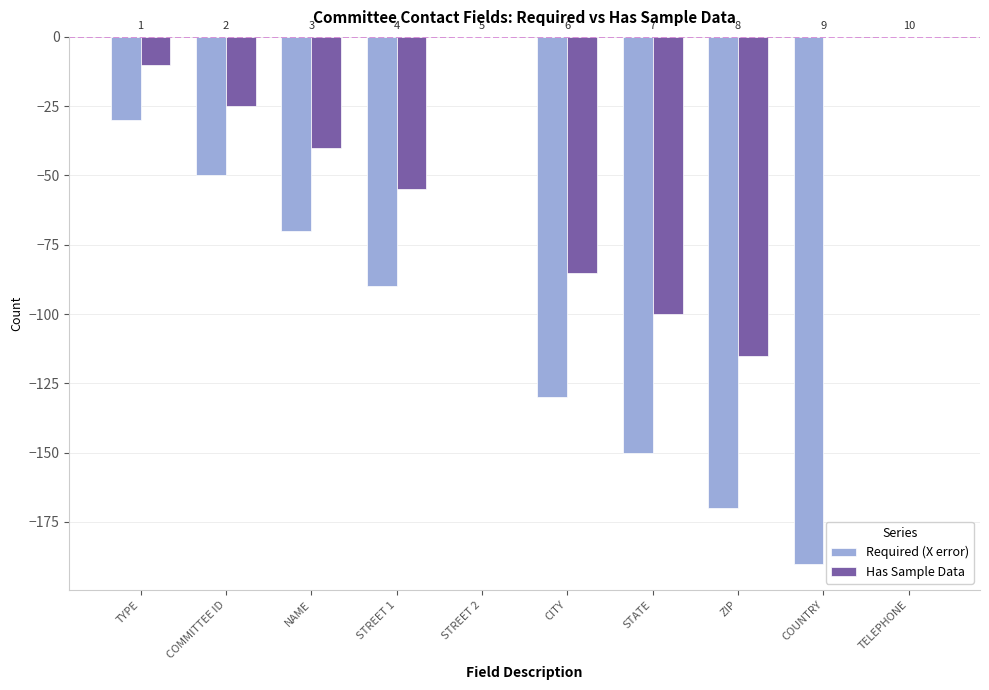

What is the difference between the second highest and minimum values in the Required (X error) series?

190